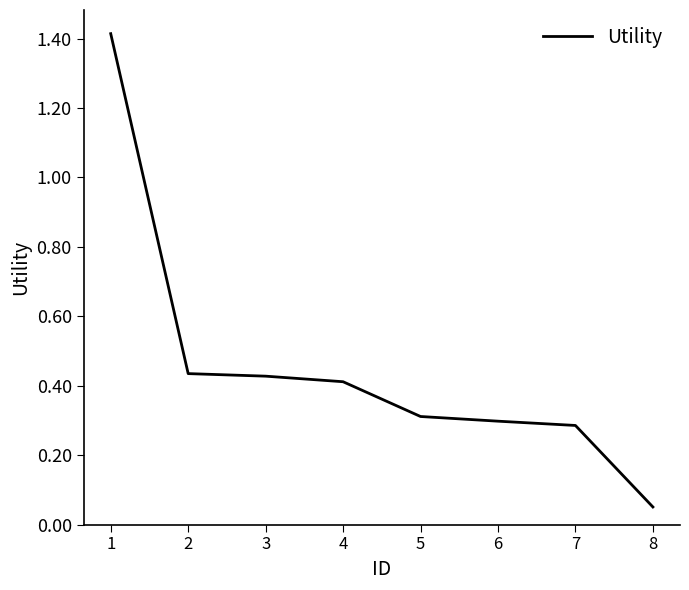

Count the number of categories in the chart.

8